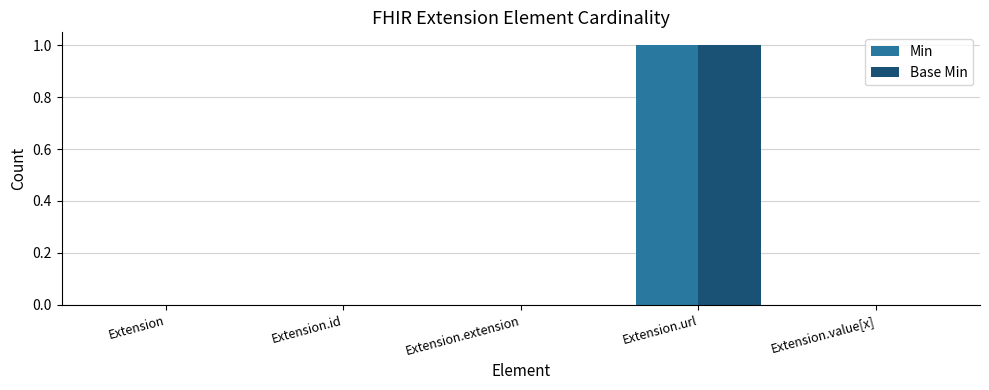

At which label does Min reach its peak?

Extension.url